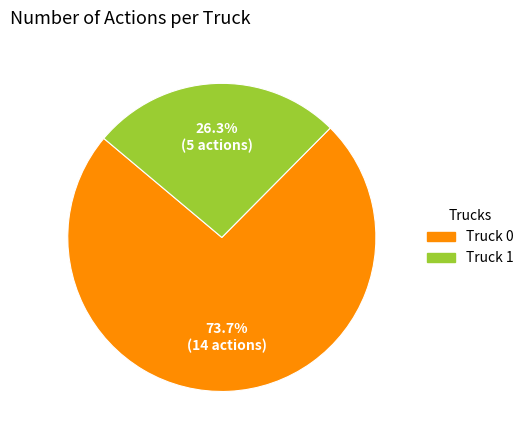

What percentage is the Truck 0 slice, to the nearest percent?

74%